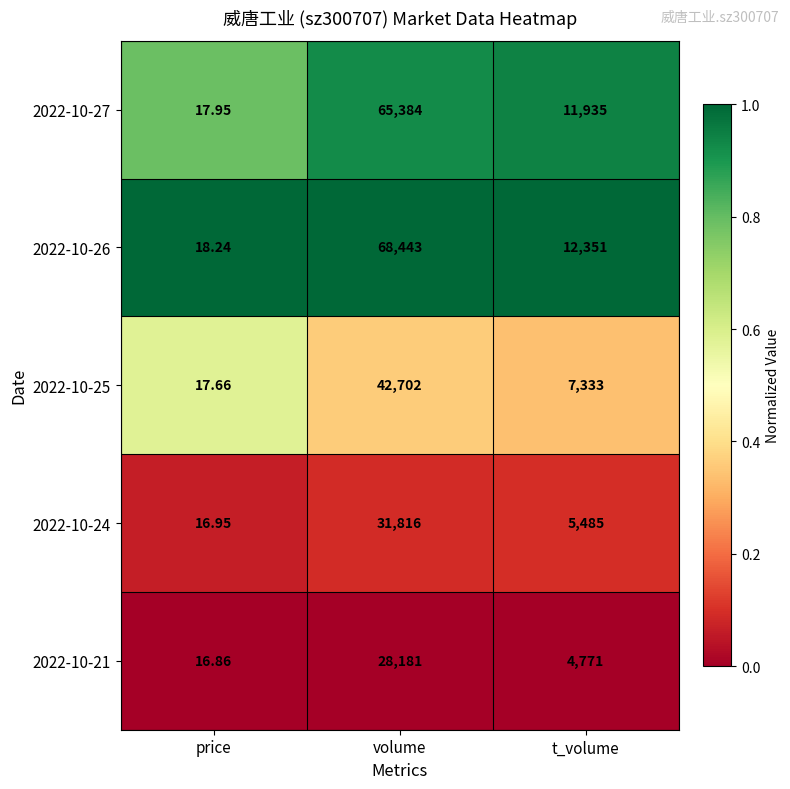

At which label does 2022-10-24 first exceed 5485?

volume